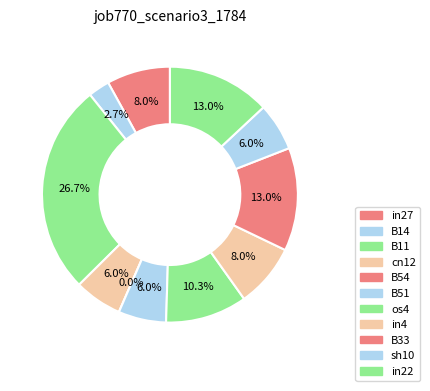

Which category has the smallest portion of the pie?

B54